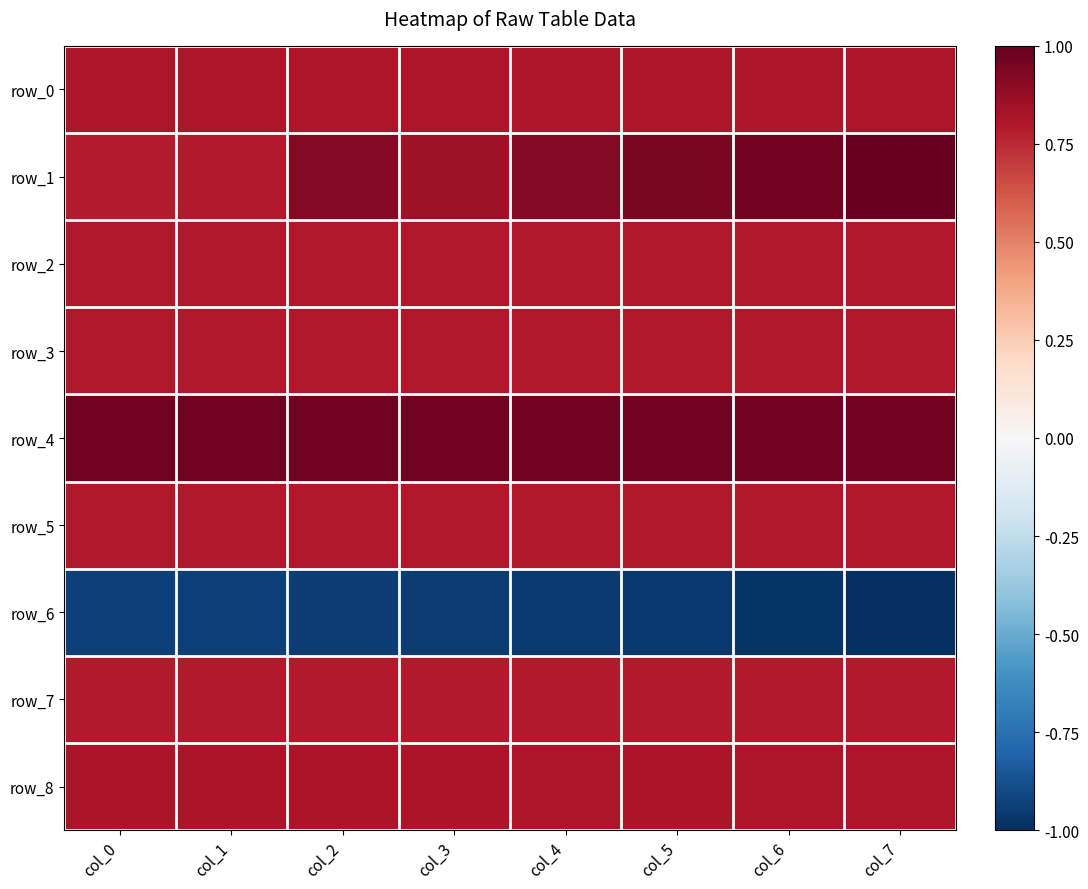

Reading left to right, what are all the values shown in this chart?

row_0: col_0=0.8	col_1=0.8	col_2=0.8	col_3=0.8	col_4=0.8	col_5=0.8	col_6=0.8	col_7=0.8
row_1: col_0=0.8	col_1=0.8	col_2=0.9	col_3=0.8	col_4=0.9	col_5=0.9	col_6=1.0	col_7=1.0
row_2: col_0=0.8	col_1=0.8	col_2=0.8	col_3=0.8	col_4=0.8	col_5=0.8	col_6=0.8	col_7=0.8
row_3: col_0=0.8	col_1=0.8	col_2=0.8	col_3=0.8	col_4=0.8	col_5=0.8	col_6=0.8	col_7=0.8
row_4: col_0=1.0	col_1=1.0	col_2=1.0	col_3=1.0	col_4=1.0	col_5=1.0	col_6=1.0	col_7=1.0
row_5: col_0=0.8	col_1=0.8	col_2=0.8	col_3=0.8	col_4=0.8	col_5=0.8	col_6=0.8	col_7=0.8
row_6: col_0=-0.9	col_1=-0.9	col_2=-0.9	col_3=-0.9	col_4=-1.0	col_5=-1.0	col_6=-1.0	col_7=-1.0
row_7: col_0=0.8	col_1=0.8	col_2=0.8	col_3=0.8	col_4=0.8	col_5=0.8	col_6=0.8	col_7=0.8
row_8: col_0=0.8	col_1=0.8	col_2=0.8	col_3=0.8	col_4=0.8	col_5=0.8	col_6=0.8	col_7=0.8